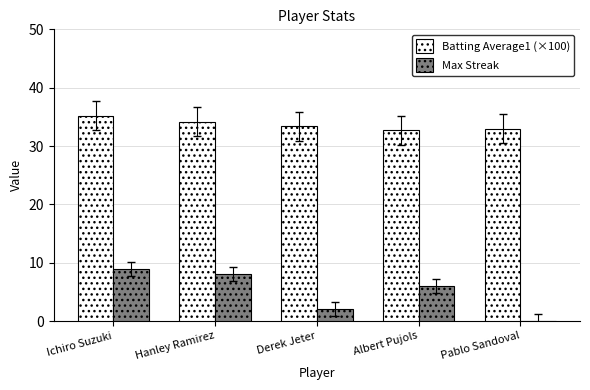

Is it true that Max Streak equals 9.0 at Ichiro Suzuki?

True